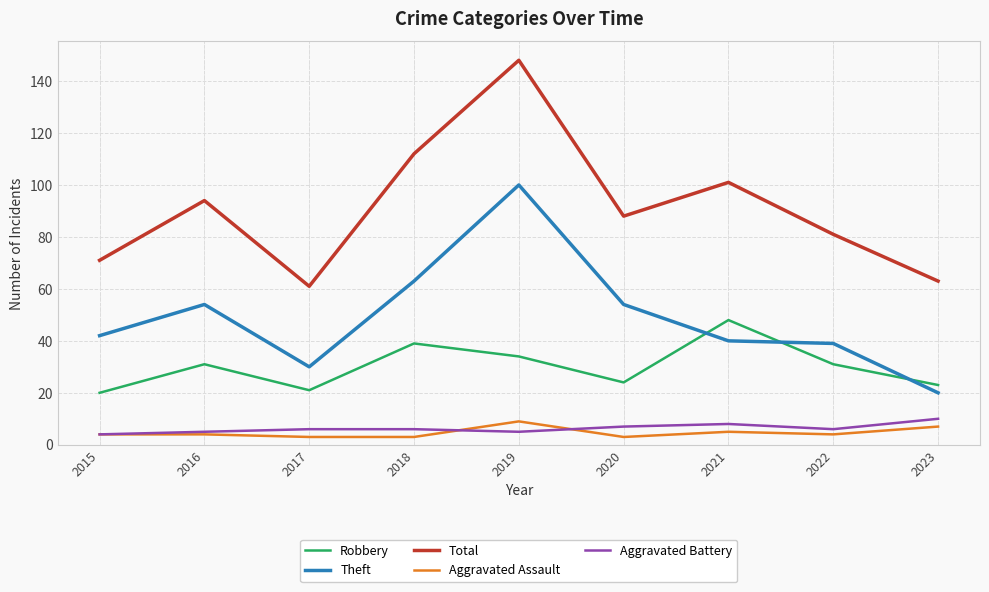

At which label does Theft reach its minimum?

2023